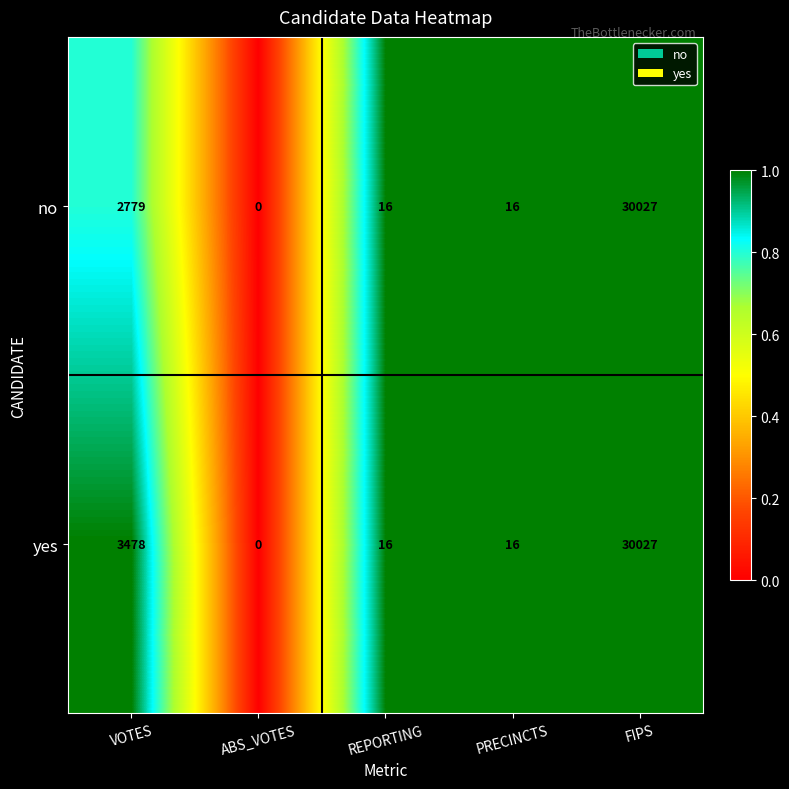

List the series in order of their overall mean, lowest first.

no, yes